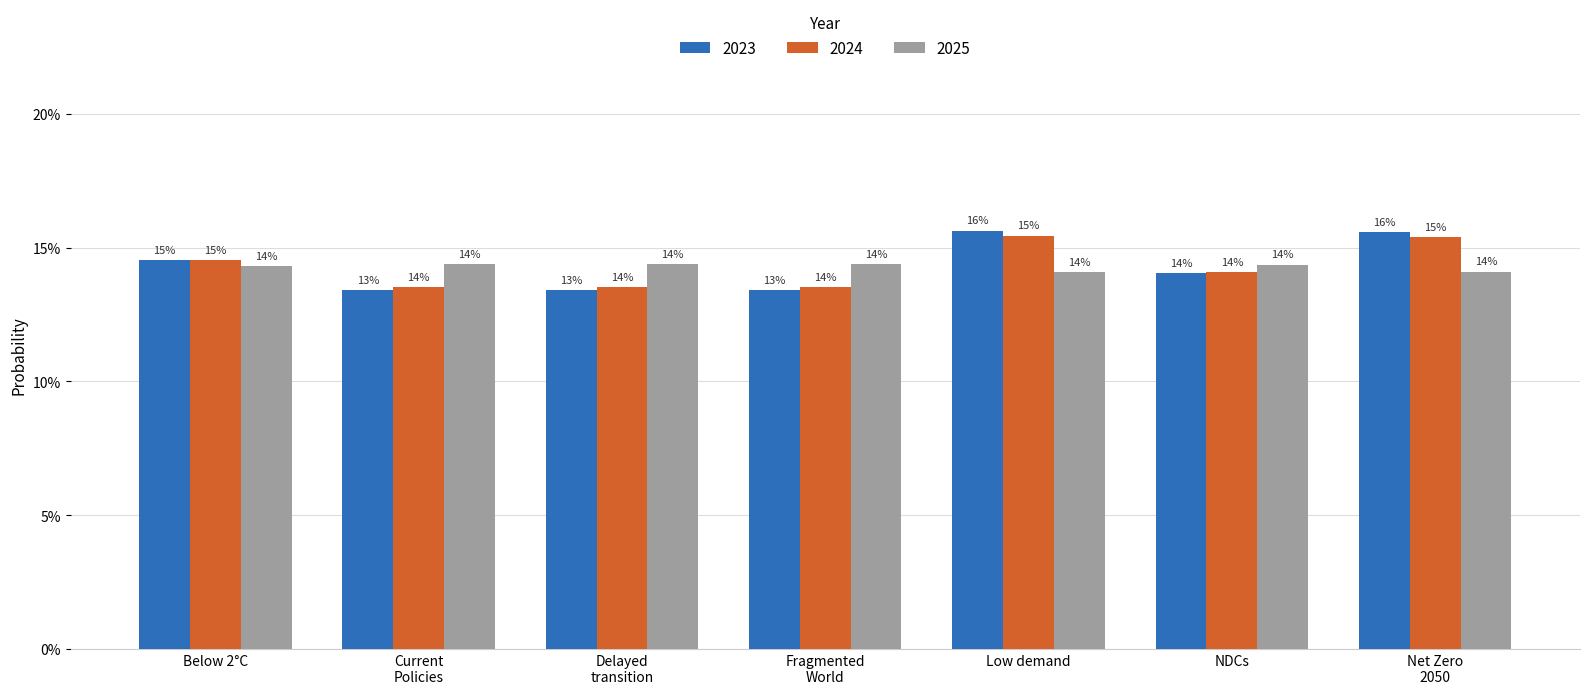

Reading left to right, extract all data points from this chart.

2023: 0.1	0.1	0.1	0.1	0.2	0.1	0.2
2024: 0.1	0.1	0.1	0.1	0.2	0.1	0.2
2025: 0.1	0.1	0.1	0.1	0.1	0.1	0.1